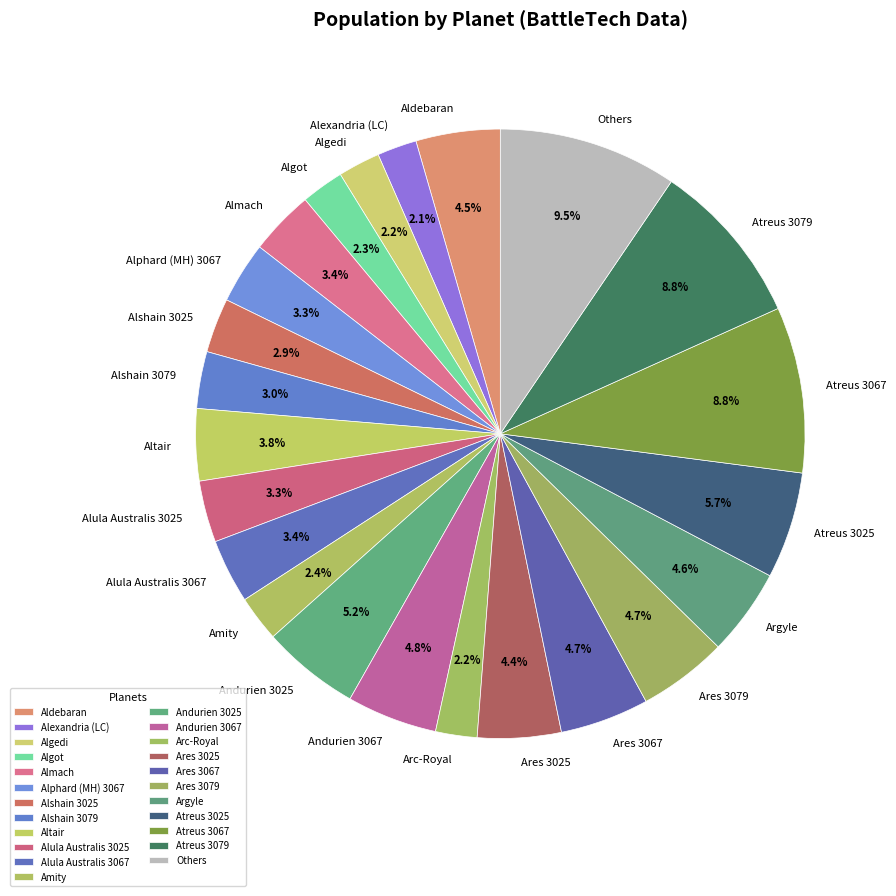

Which has a higher value, Andurien 3025 or Atreus 3067?

Atreus 3067